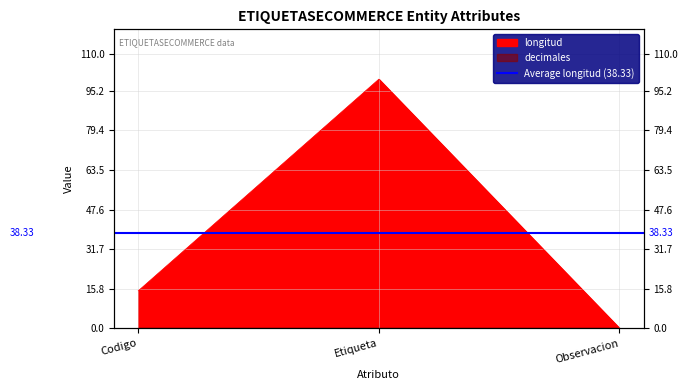

Reading left to right, extract all data points from this chart.

Codigo=15	Etiqueta=100	Observacion=0